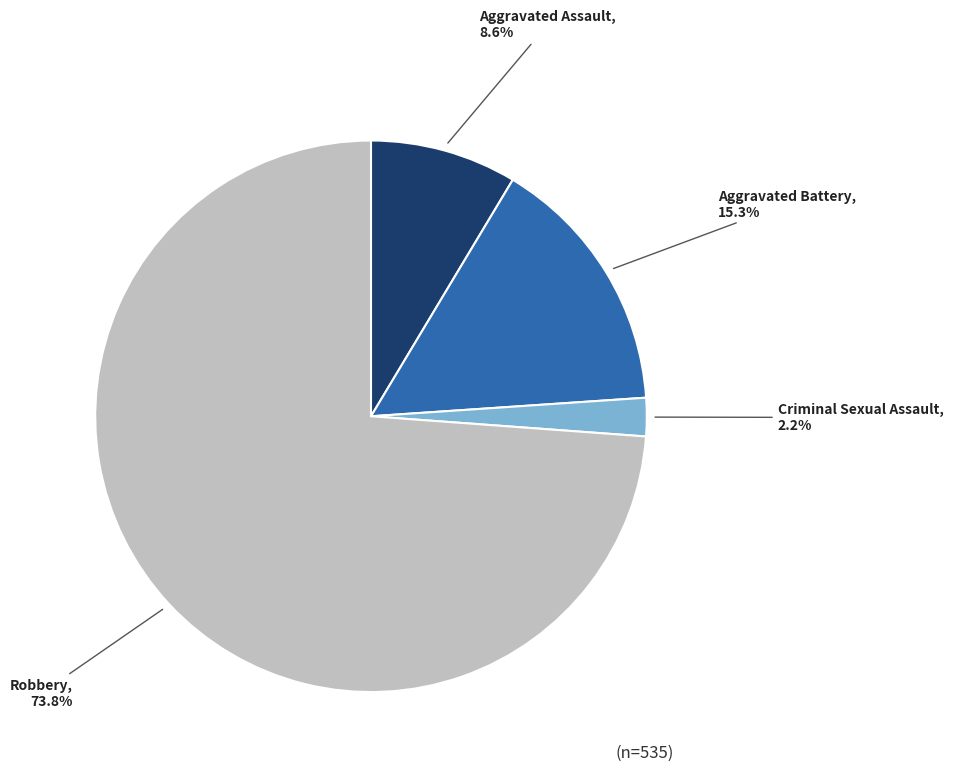

To the nearest percent, what is the difference between the largest and smallest slice percentages?

72%